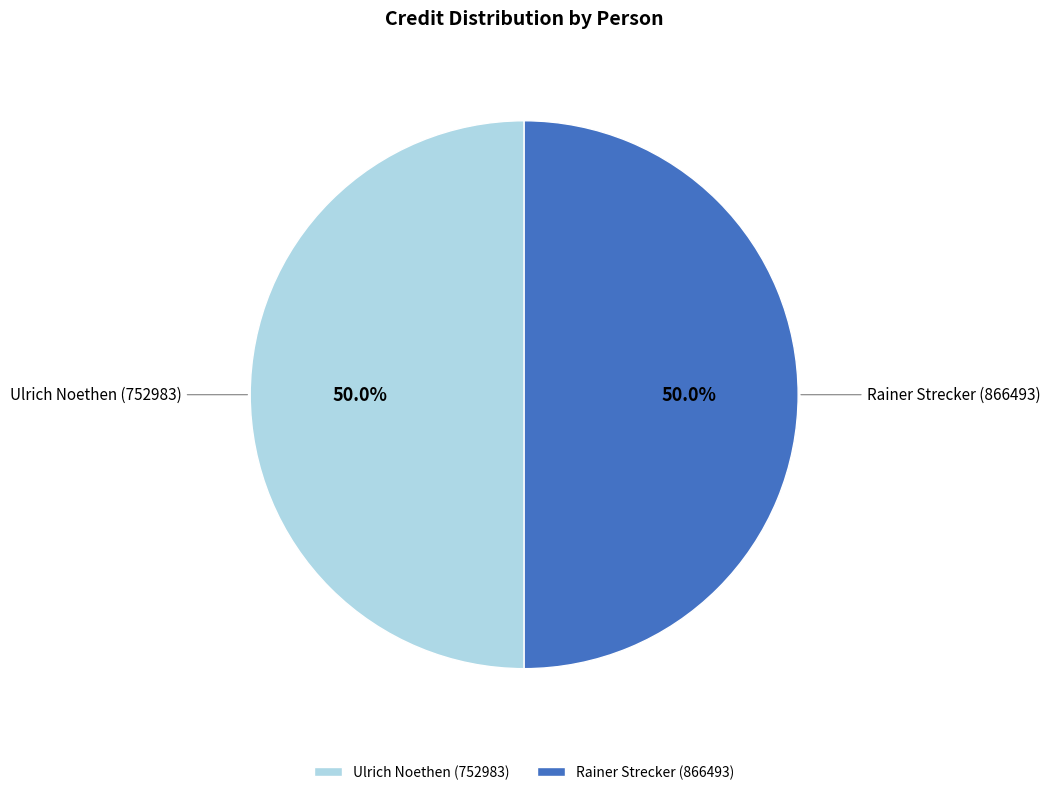

Do Ulrich Noethen (752983) and Rainer Strecker (866493) together represent more than half of the pie?

Yes